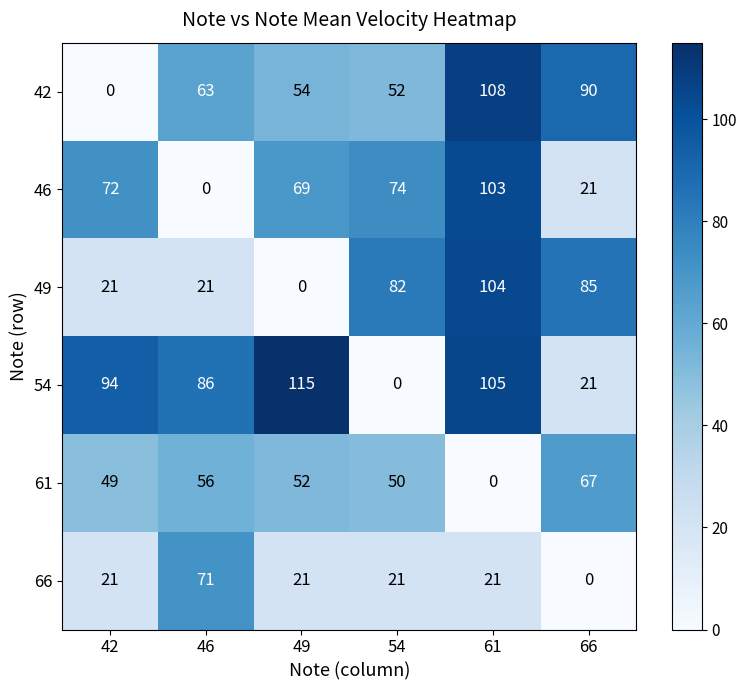

List the series in order of their peak value, lowest first.

61, 66, 46, 49, 42, 54